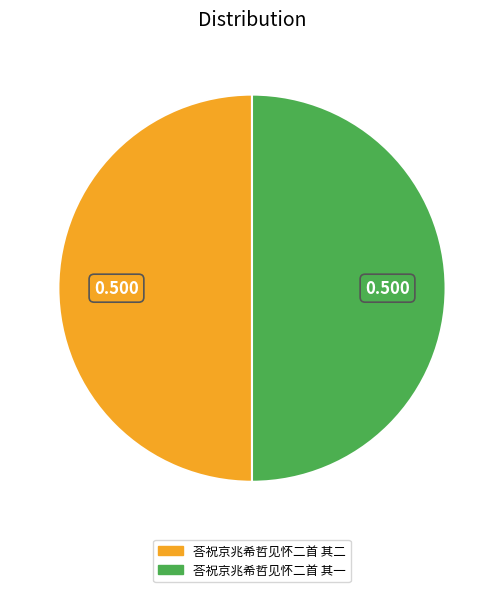

Is it true that 荅祝京兆希哲见怀二首 其二 is 59% of the pie?

False